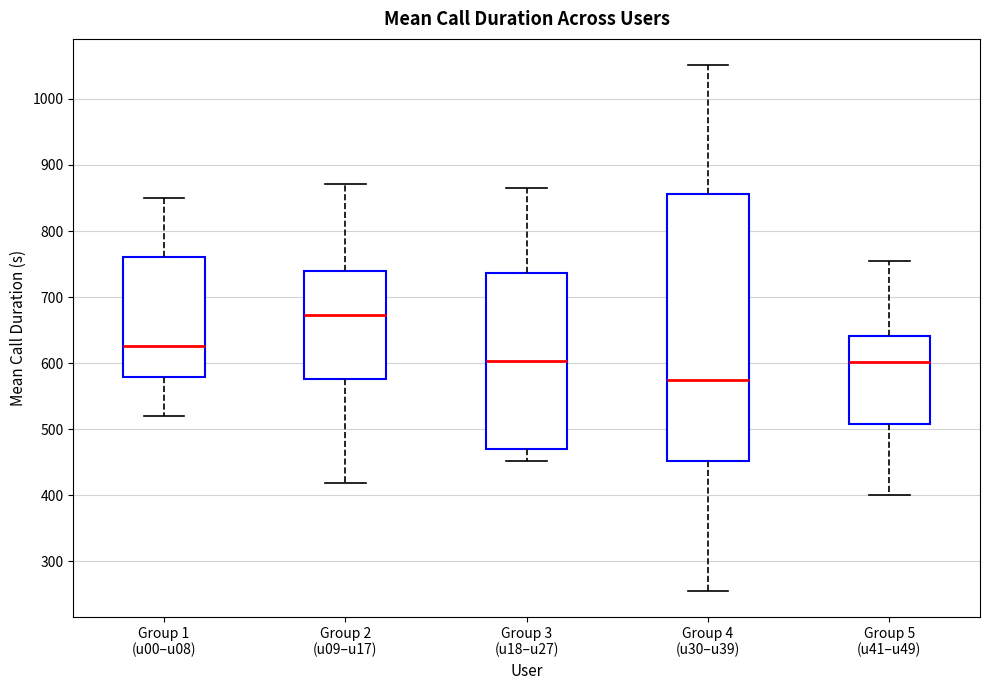

Reading left to right, read every box against the y-axis: the position of its median line, the range the box covers, and the ends of its whiskers. The values are not printed on the chart, so give them approximately, as read against the axis.

Group 1 (u00–u08): median 630, box 580 to 760, whiskers 520 to 850
Group 2 (u09–u17): median 670, box 580 to 740, whiskers 420 to 870
Group 3 (u18–u27): median 600, box 470 to 740, whiskers 450 to 870
Group 4 (u30–u39): median 570, box 450 to 860, whiskers 260 to 1050
Group 5 (u41–u49): median 600, box 510 to 640, whiskers 400 to 750